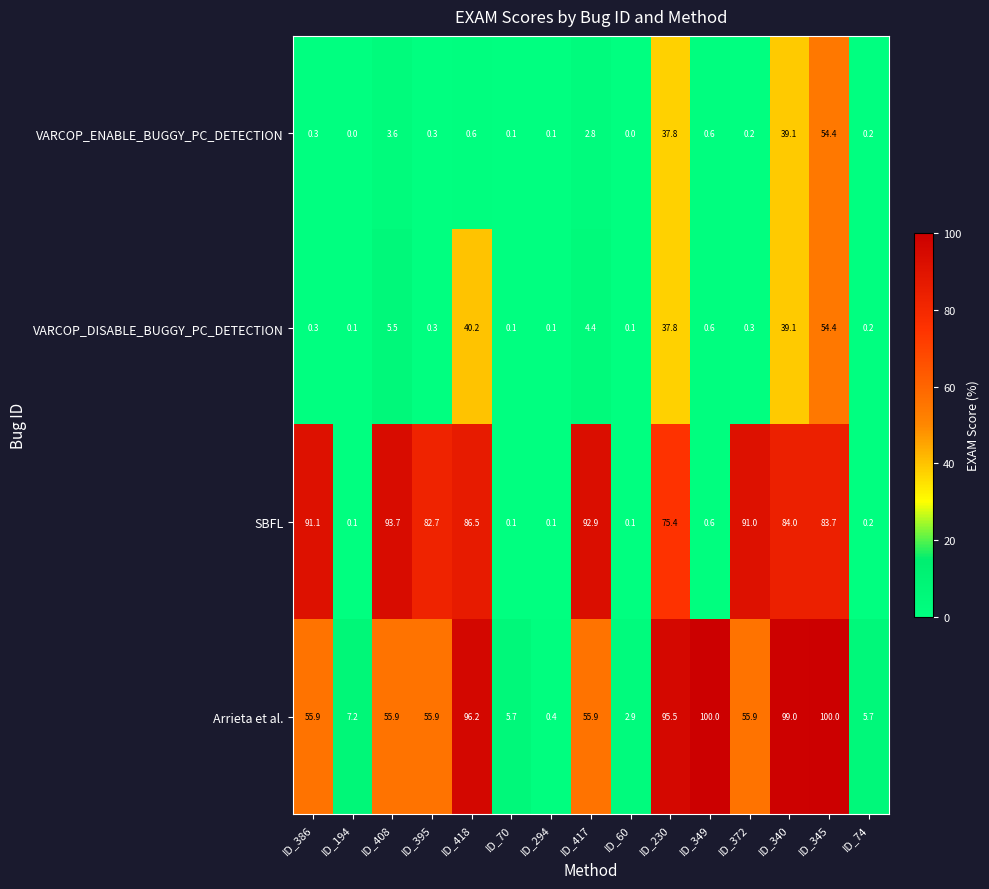

What is the sum of the Arrieta et al. values at ID_194 and ID_418?

103.4